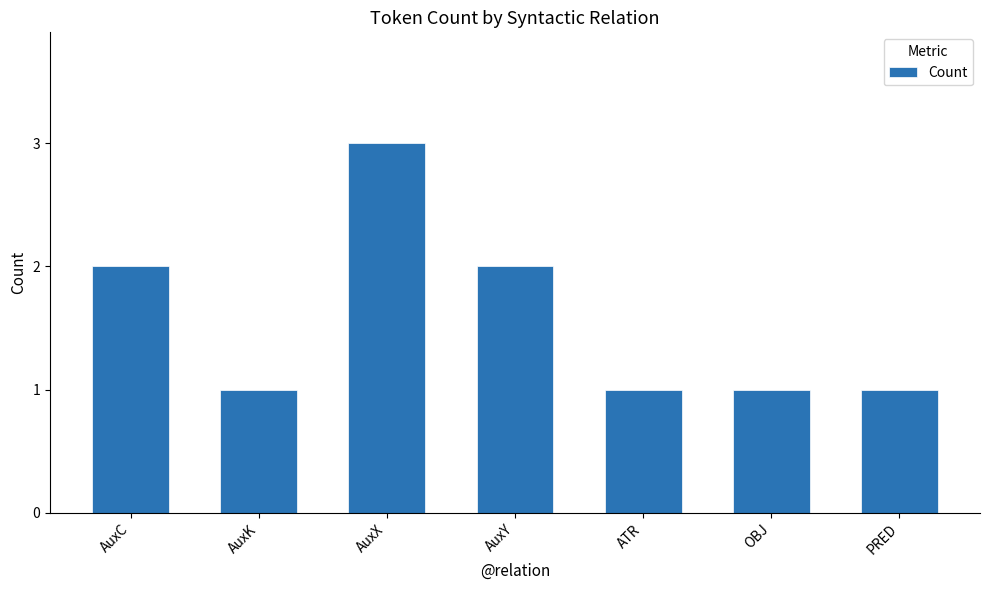

The value at AuxK is 1. True or false?

True